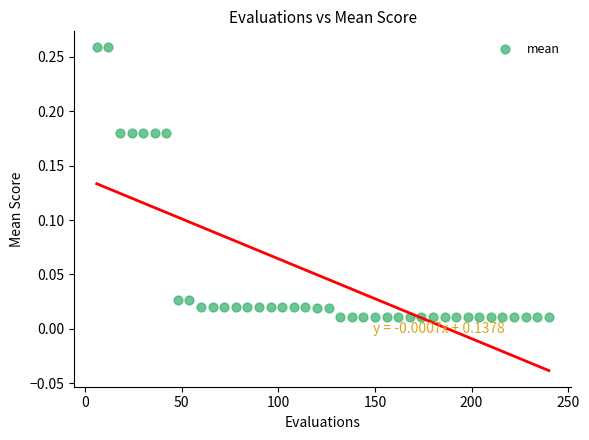

What is the range of X values (max minus min)?

234.0